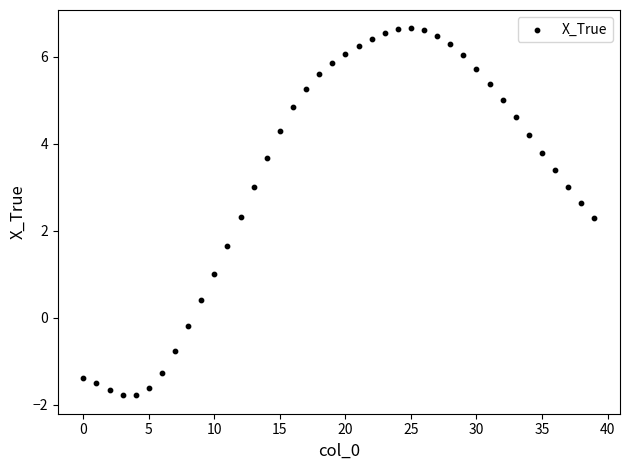

What is the range of Y values (max minus min)?

8.4